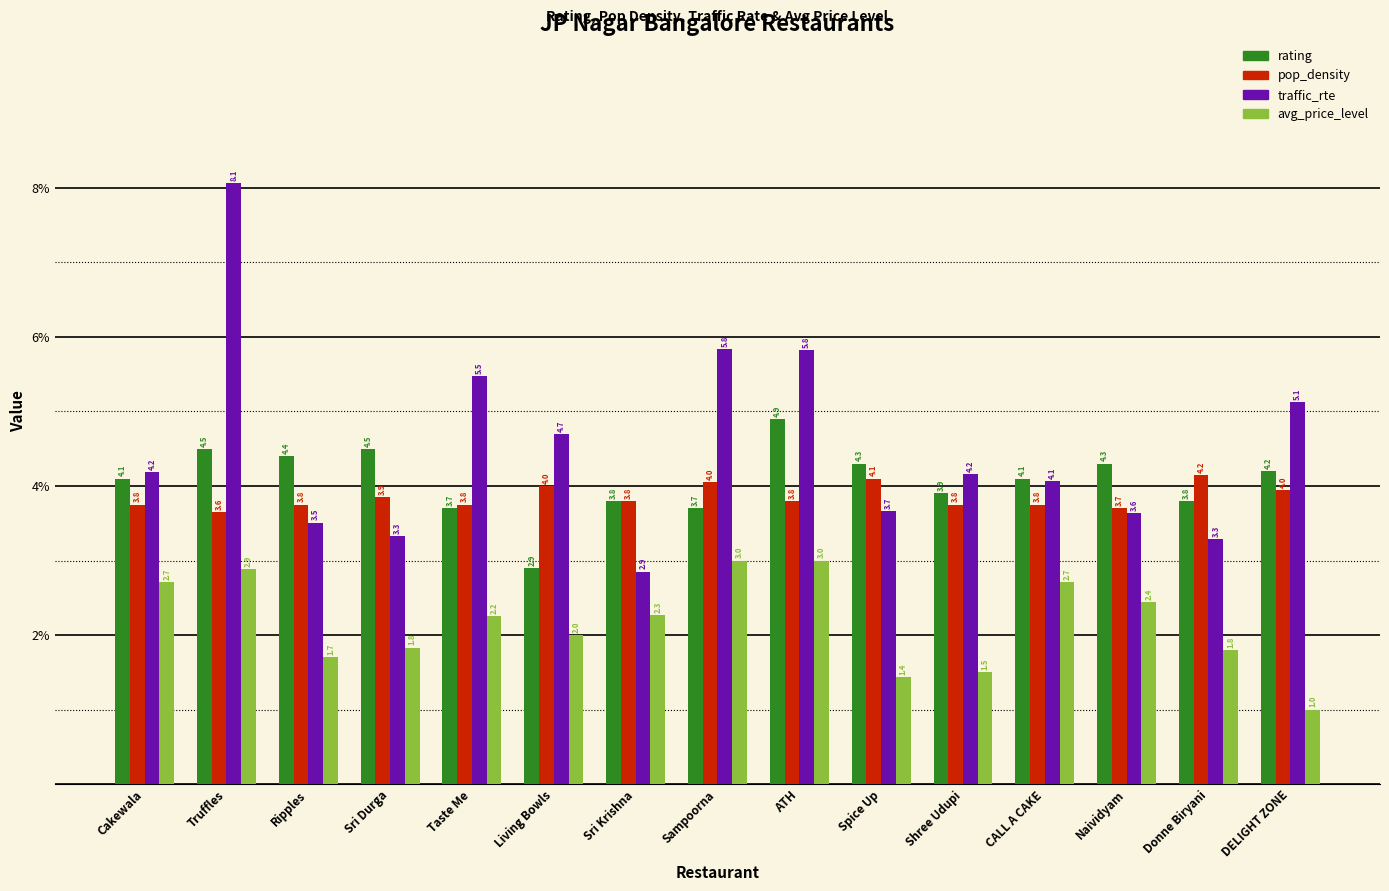

Rank the series by their maximum value, from highest to lowest.

traffic_rte, rating, pop_density, avg_price_level